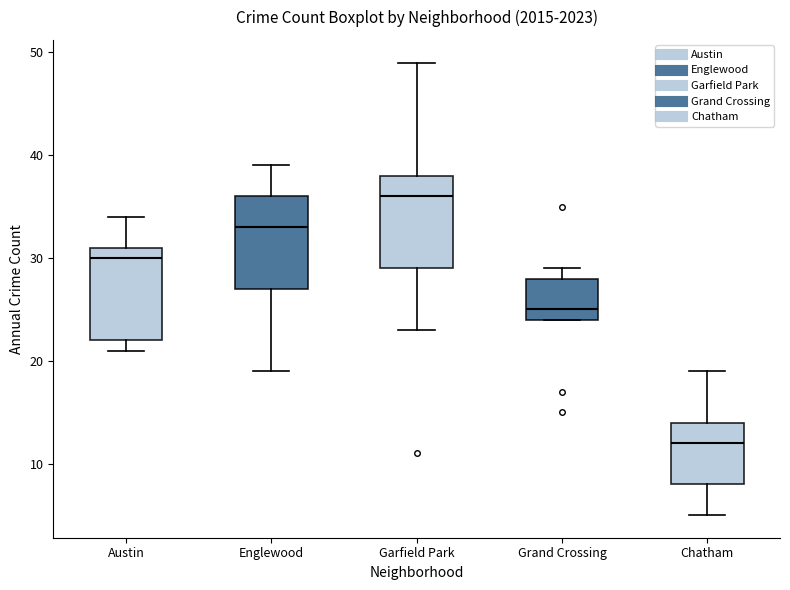

Where does the upper whisker of the box for Englewood end on the y-axis? The values are not printed on the chart, so give them approximately, as read against the axis.

39